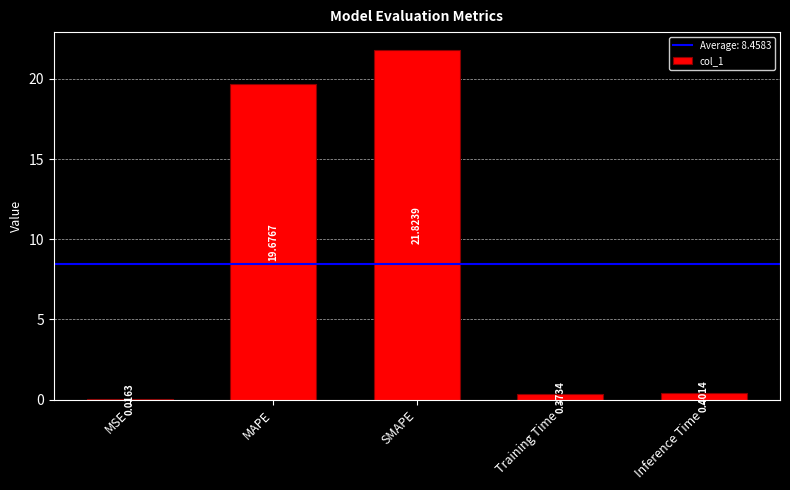

What is the sum of the values at SMAPE and Inference Time?

22.2